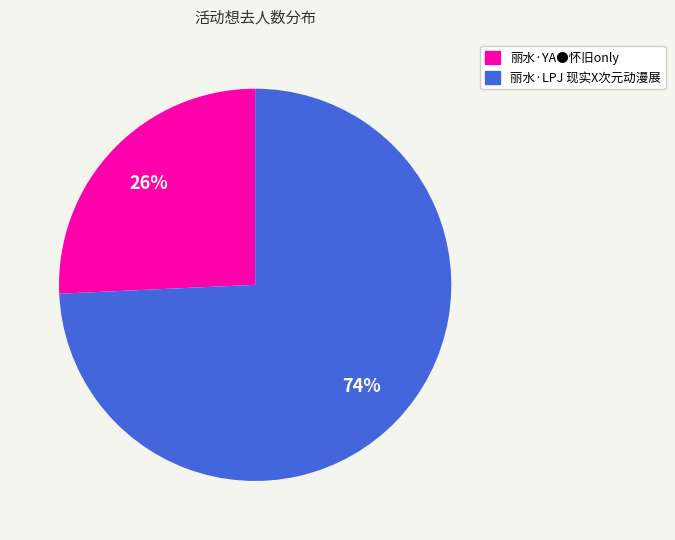

Is it true that 丽水·LPJ 现实X次元动漫展 is 84% of the pie?

False